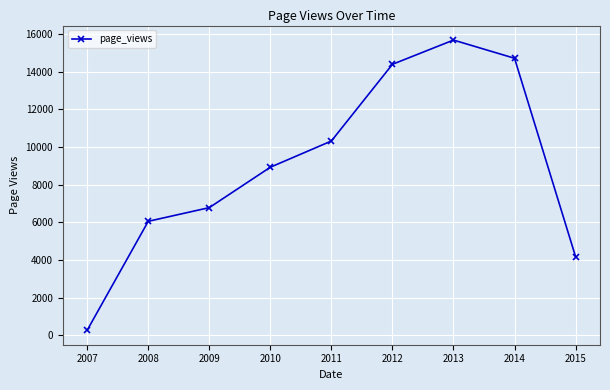

True or false: the data shows 14388 at 2012.

True